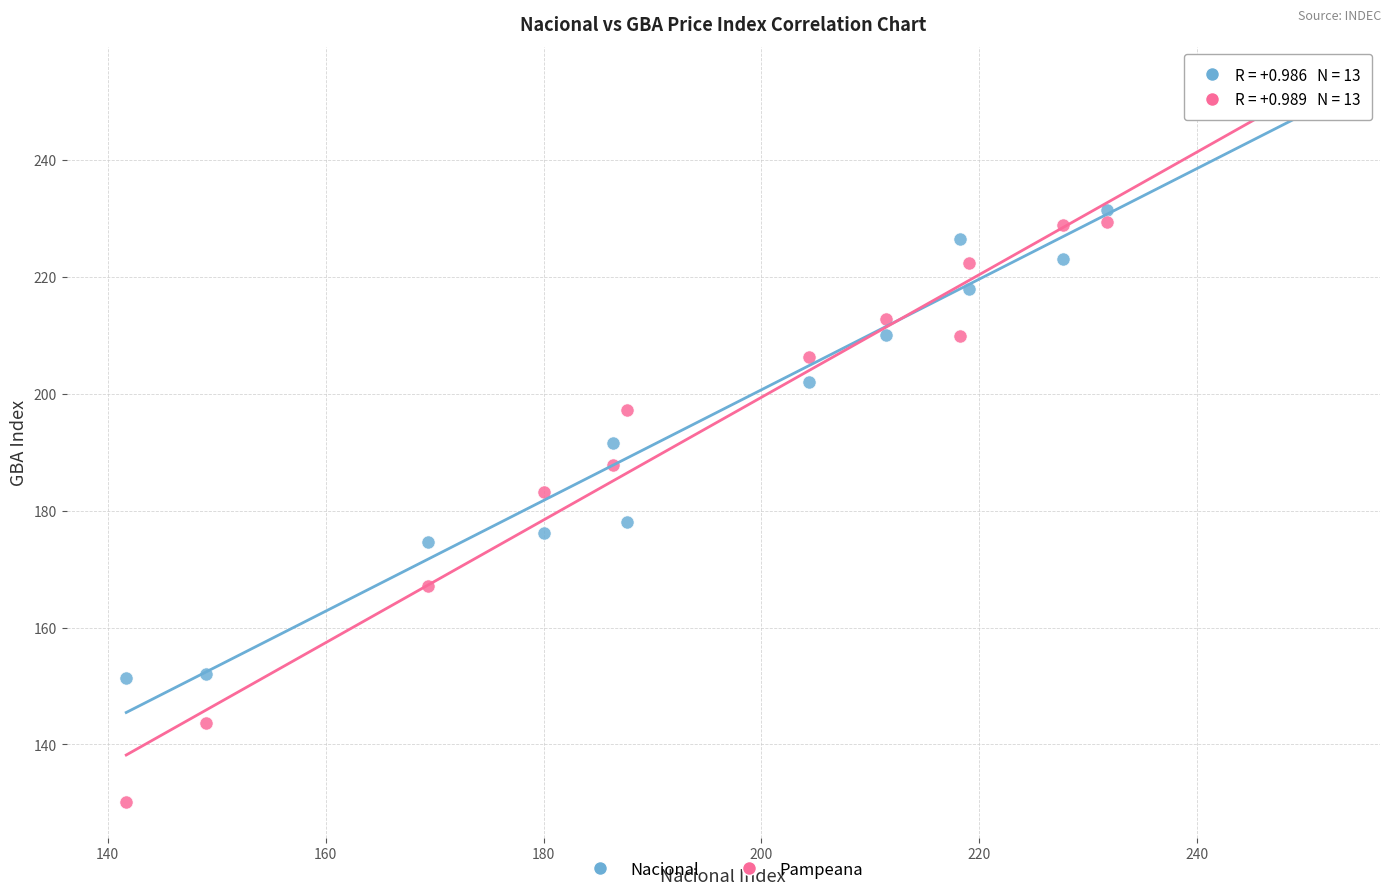

Which series contains the highest Y value?

Nacional